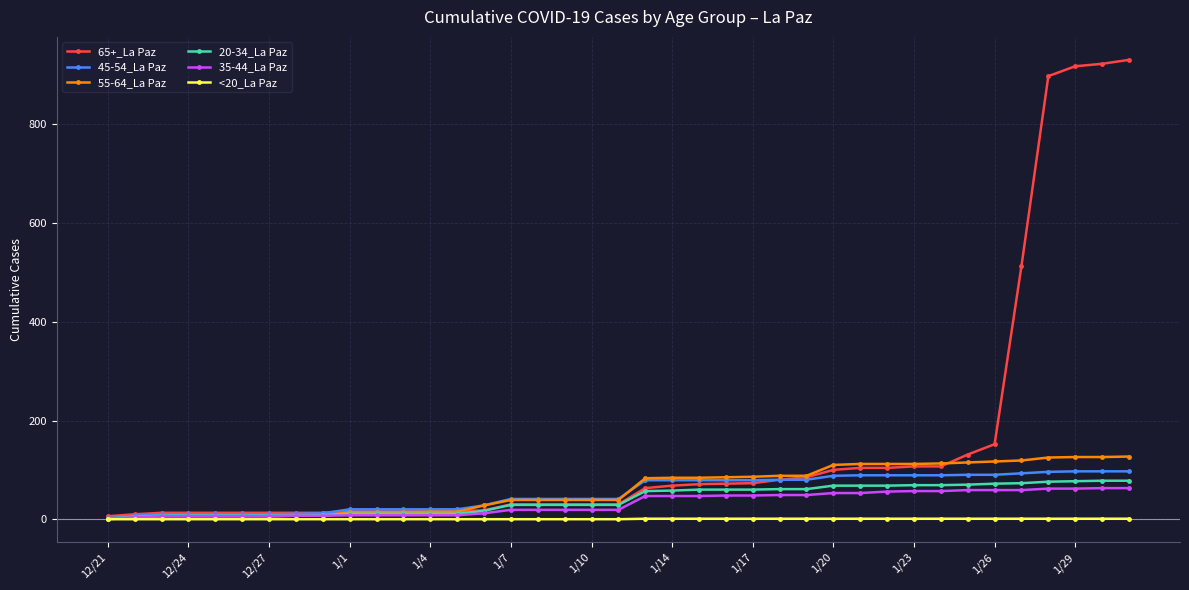

Which series has the largest total across all categories?

65+_La Paz